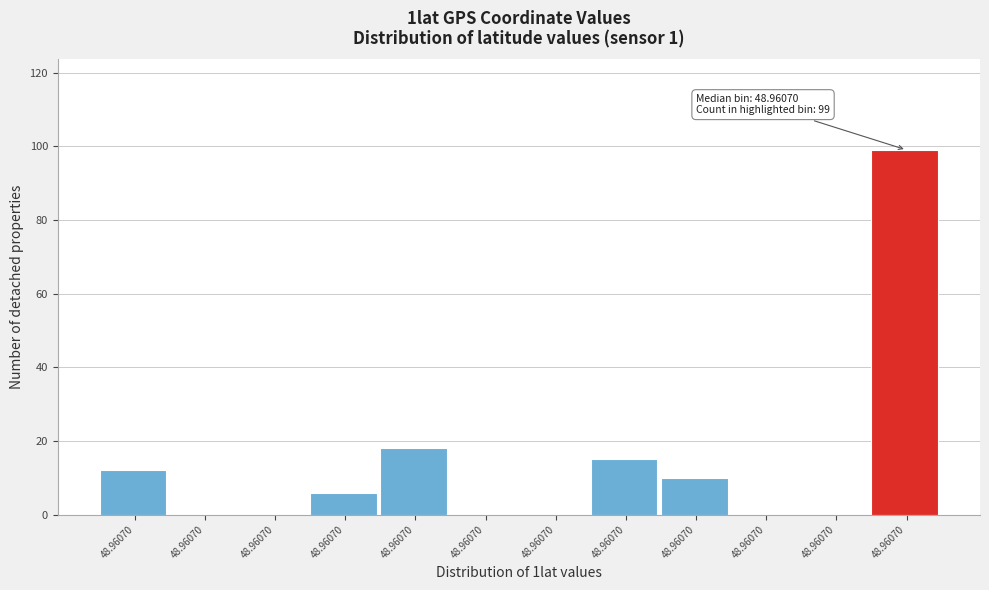

How many distinct data groups are displayed?

1